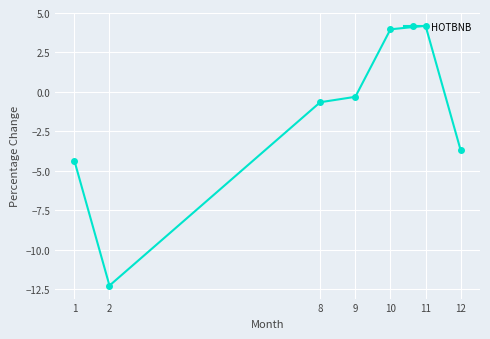

What is the difference between the second highest and second lowest values?

8.3